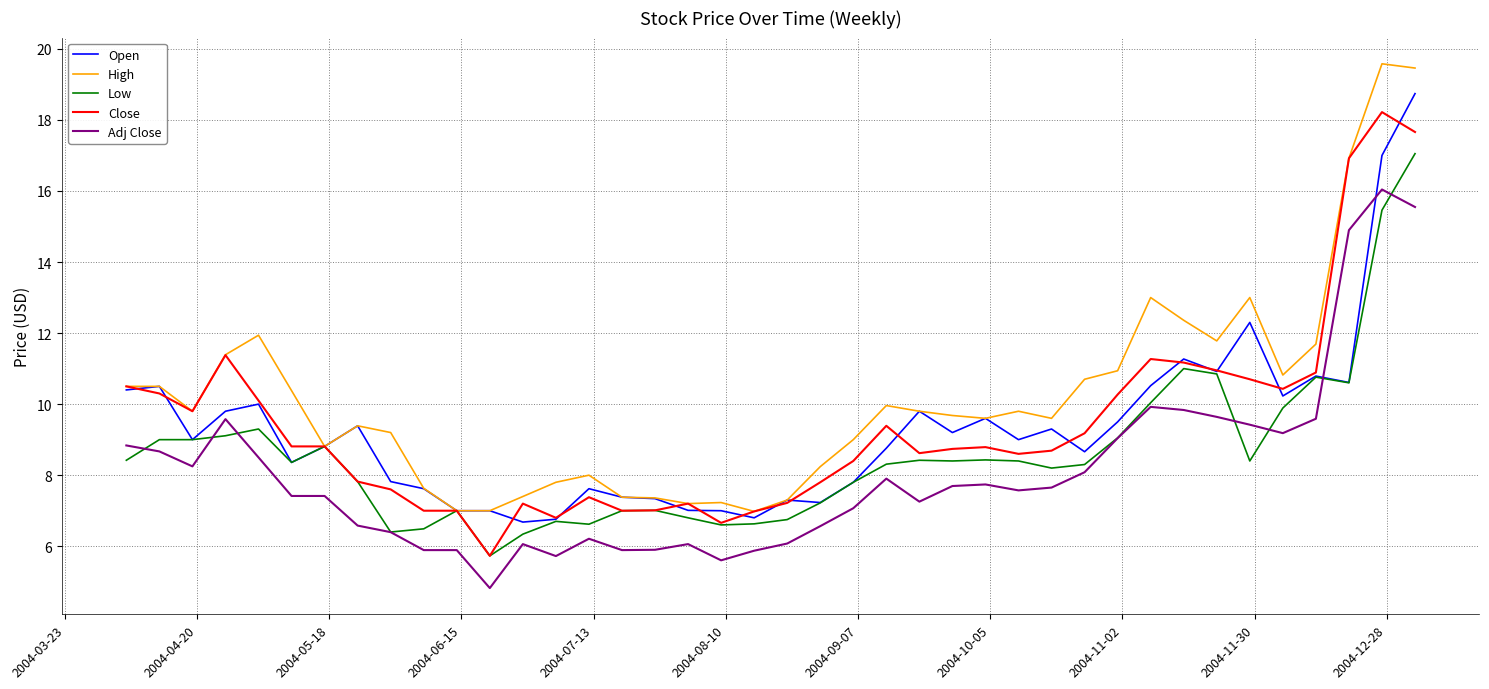

Does the chart display data point markers on the line(s)?

No